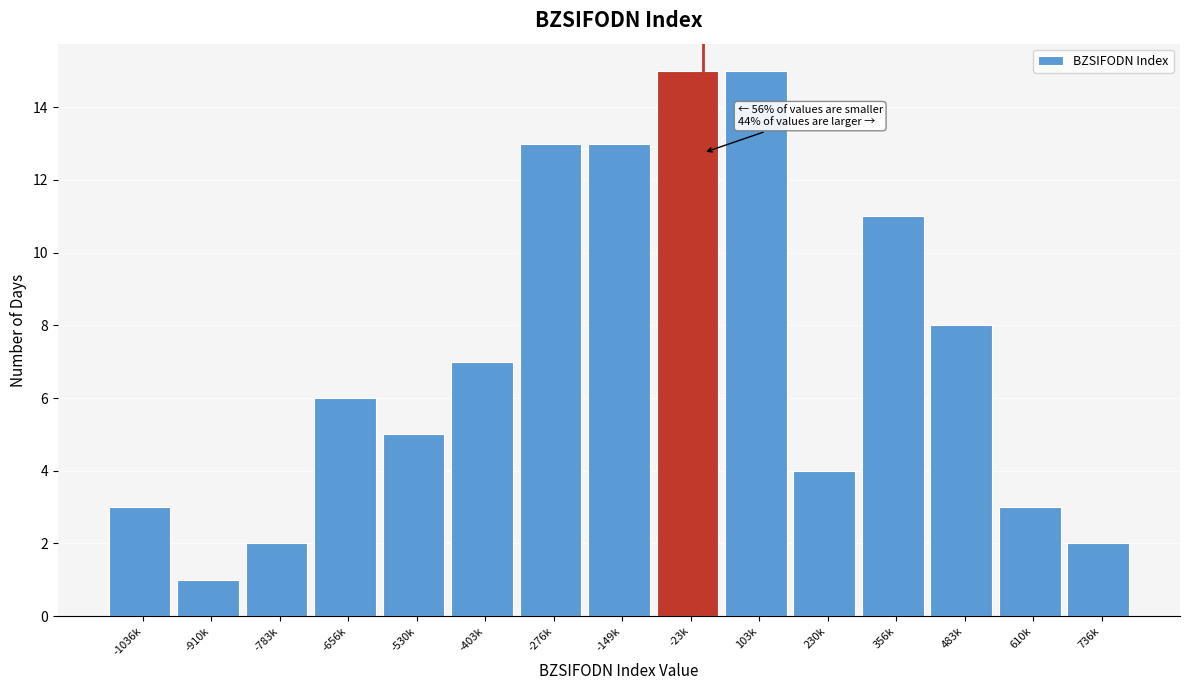

Reading left to right, extract all data points from this chart.

3	1	2	6	5	7	13	13	15	15	4	11	8	3	2